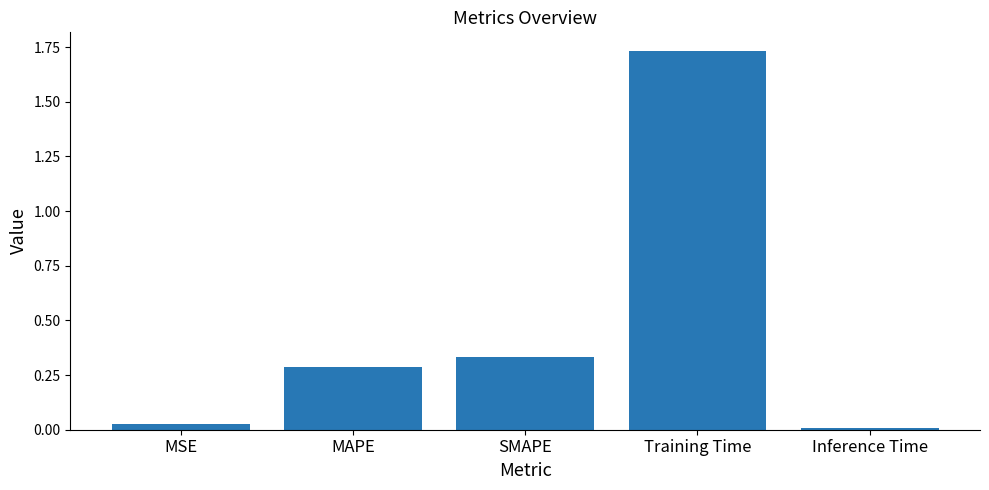

Between MSE and Inference Time, which is larger?

MSE